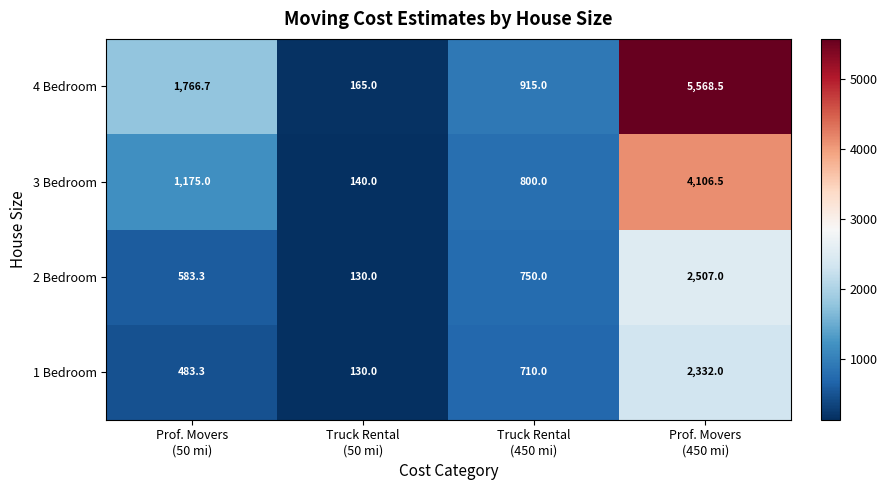

Which series has the widest spread of values?

4 Bedroom